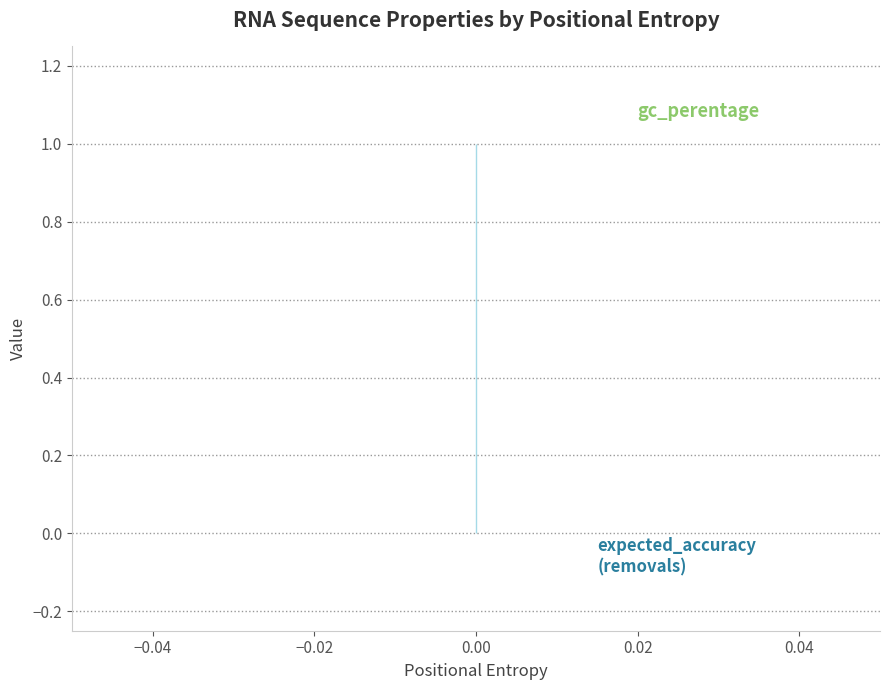

How many distinct data groups are displayed?

3